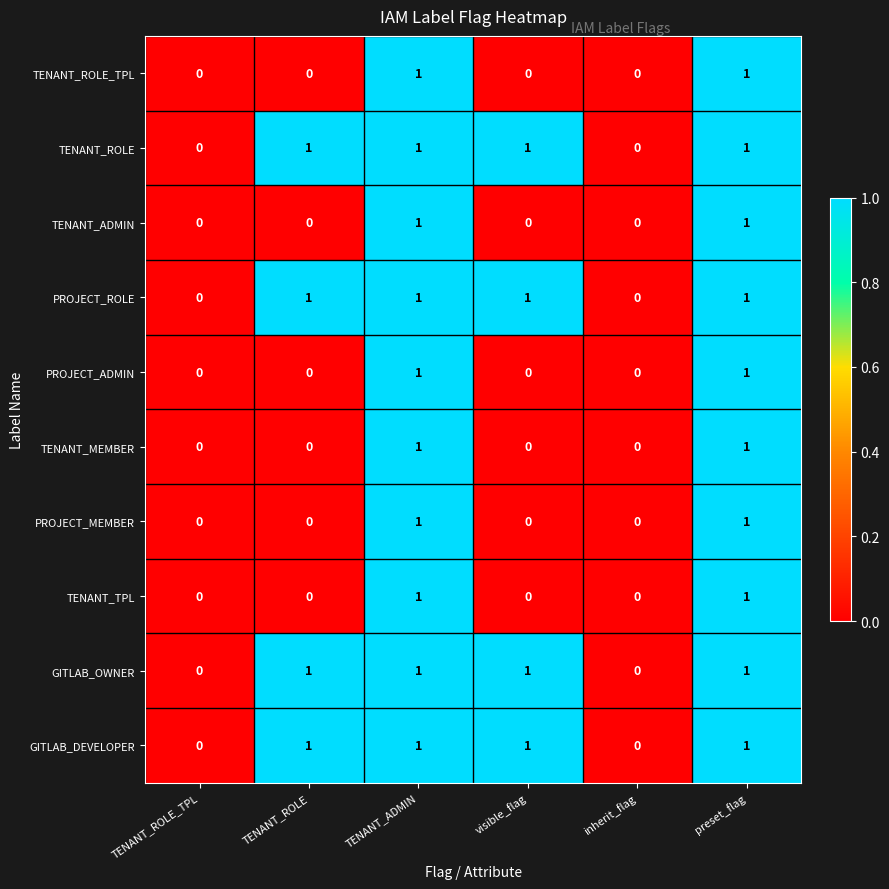

The PROJECT_MEMBER series shows -1 at visible_flag. True or false?

False